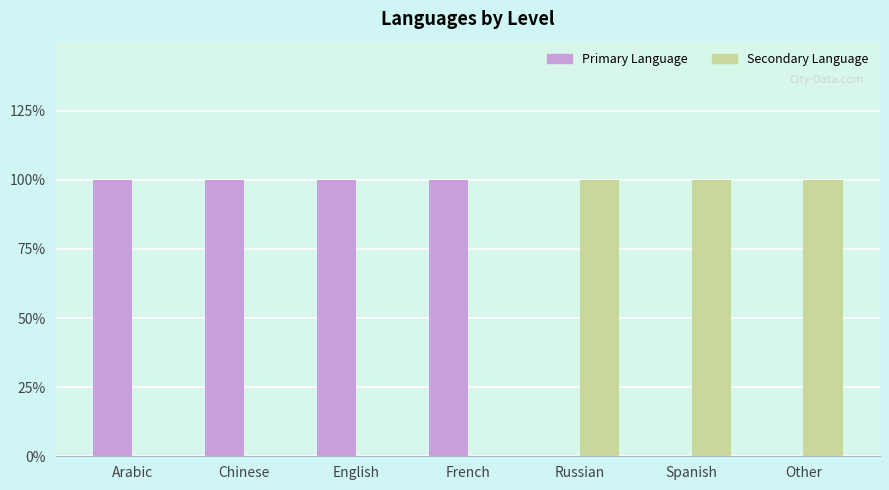

List the series in order of their overall mean, lowest first.

Secondary Language, Primary Language